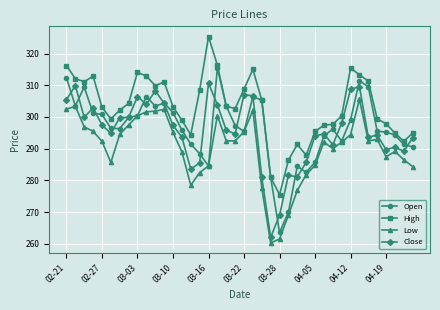

How many data points does each series have?

40